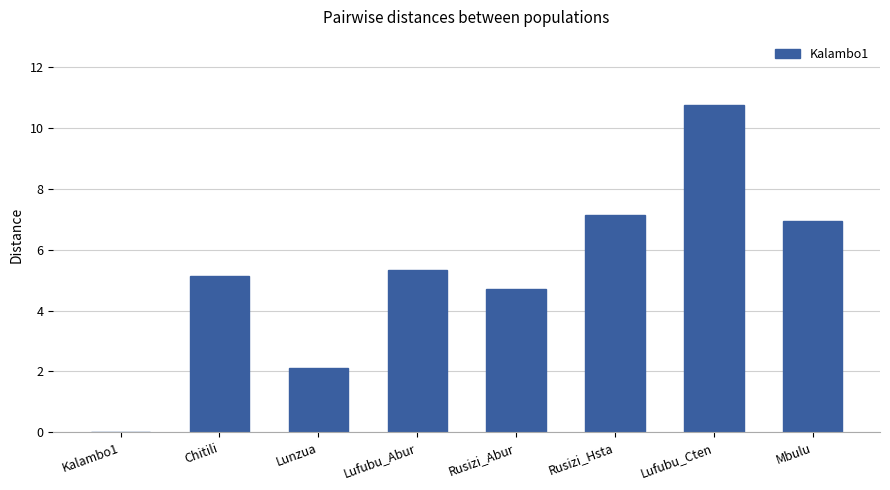

Is it true that the value at Mbulu is 9.3?

False